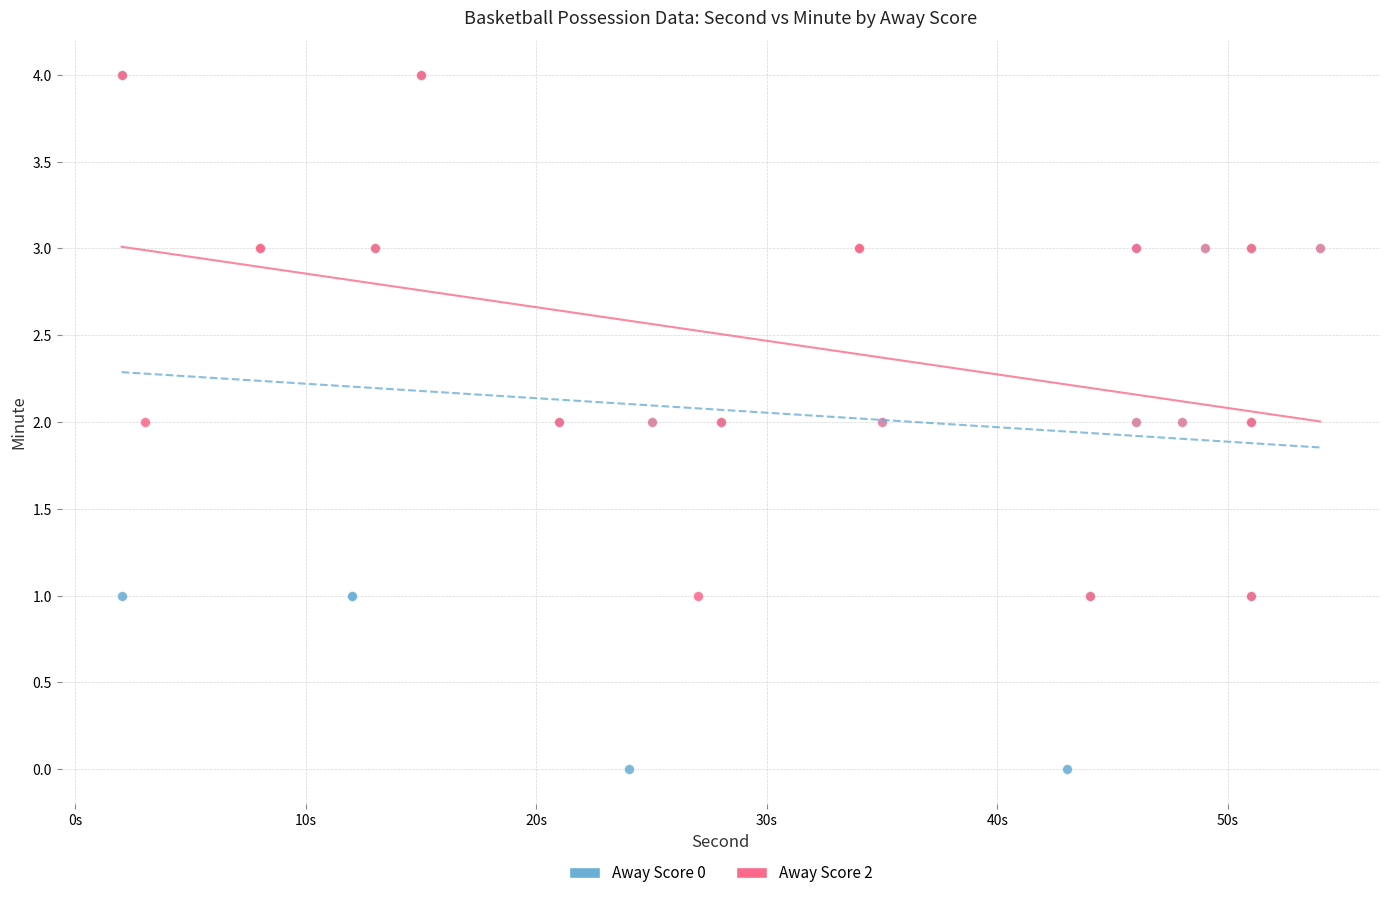

Which series reaches the minimum Y coordinate?

Away Score 0